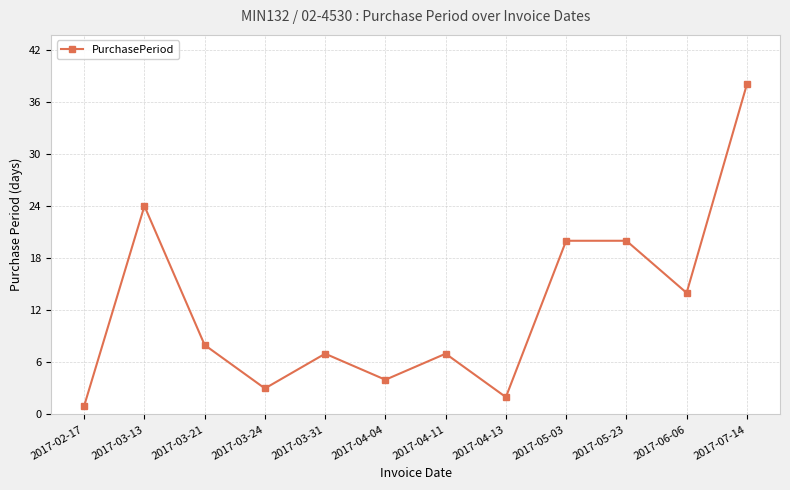

What value does the data have at 2017-05-23, to the nearest 5?

20